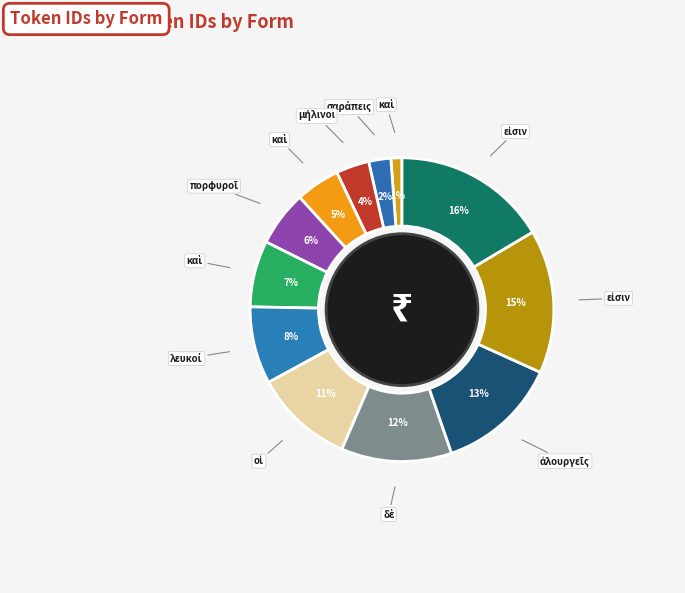

To the nearest percent, what is the average slice percentage?

8%